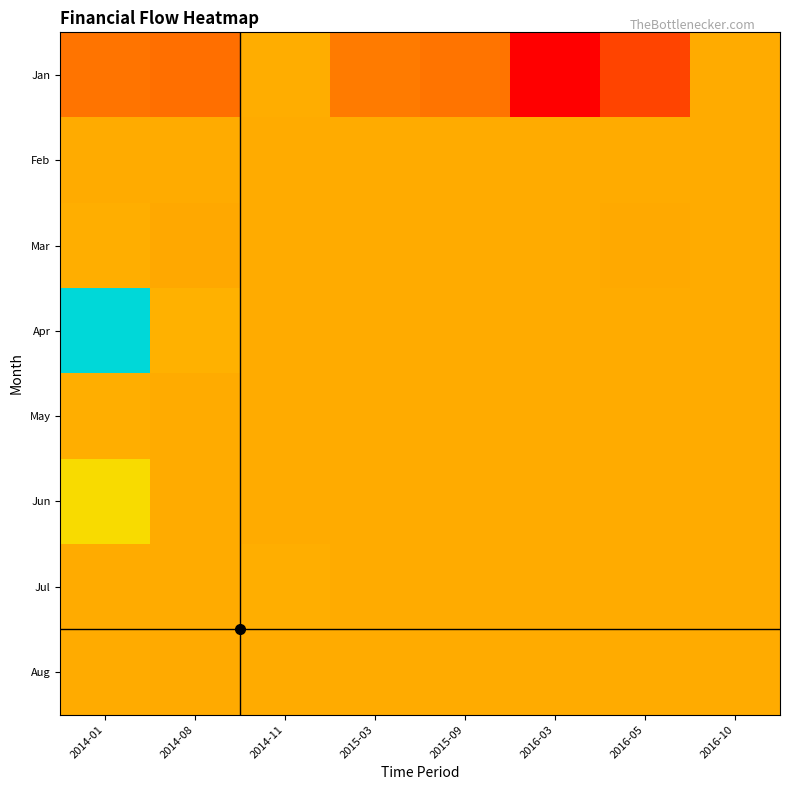

At which category is the sum across all series the highest?

2014-01